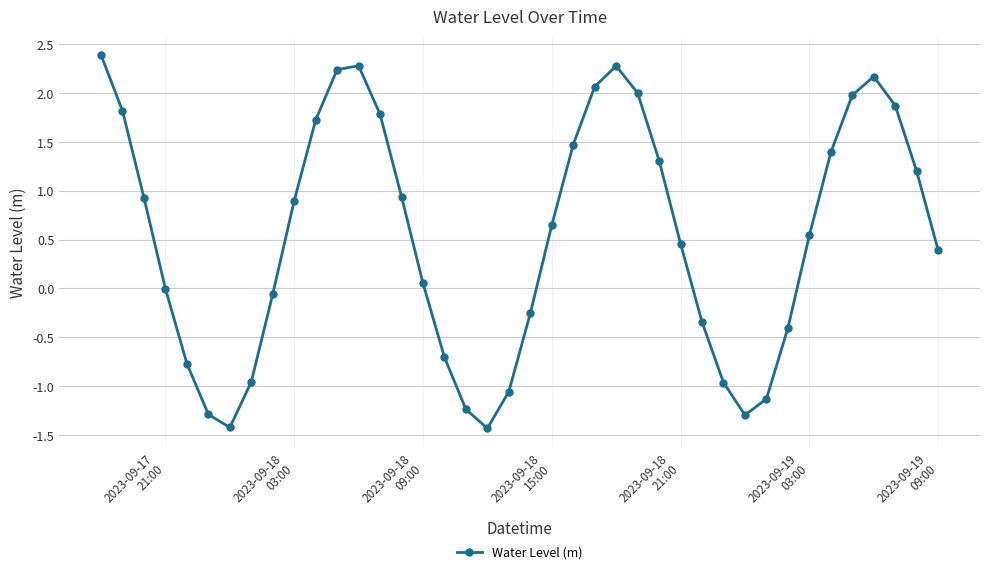

What is the smallest value displayed?

-1.4